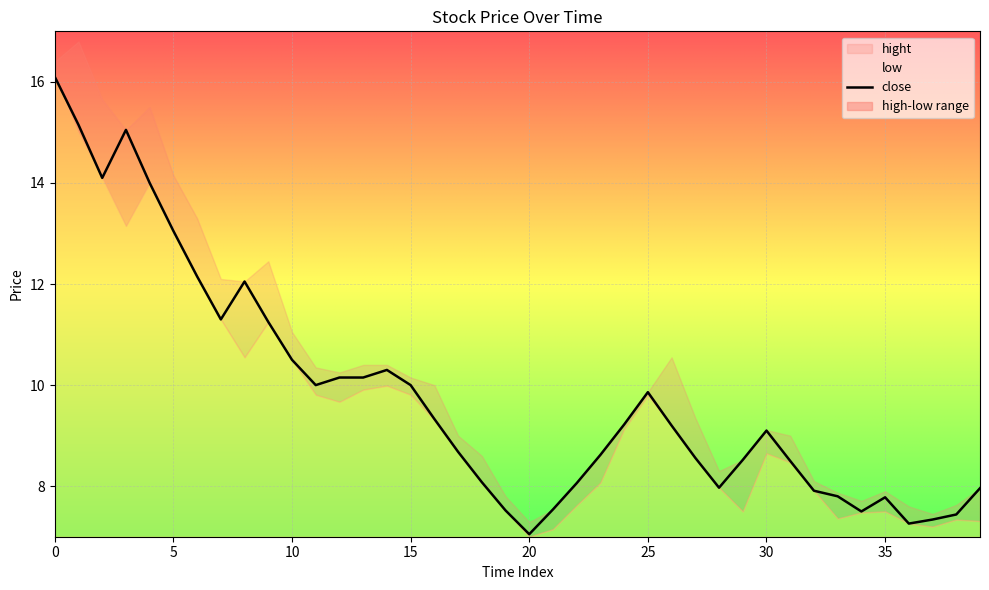

What is the change in value from 10 to 17?

-1.8